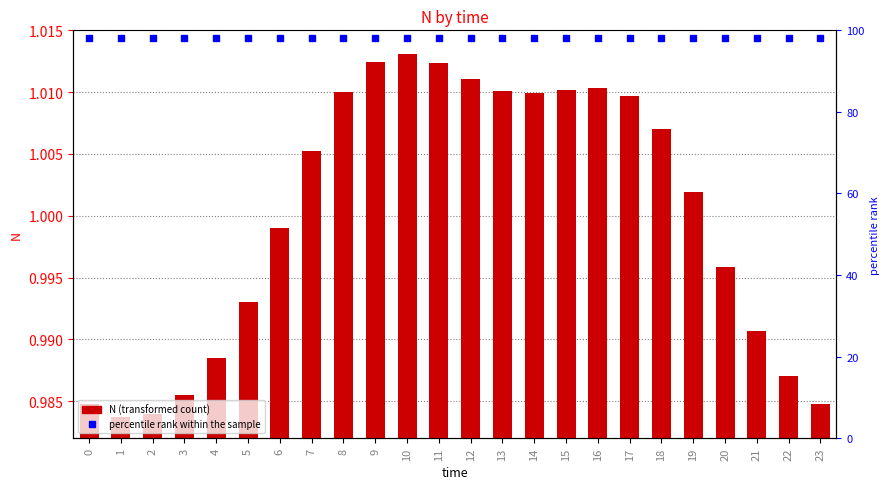

Which label corresponds to the largest value in the chart?

10